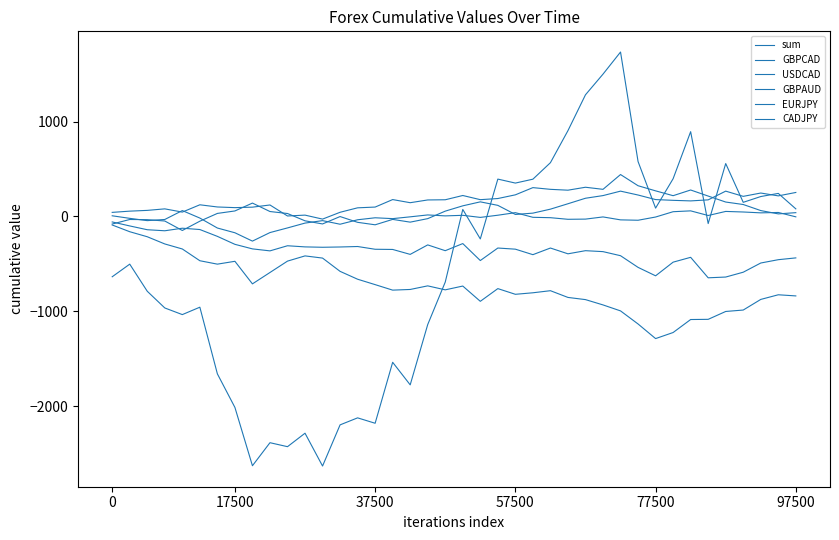

What is the average value of the sum series?

-562.0